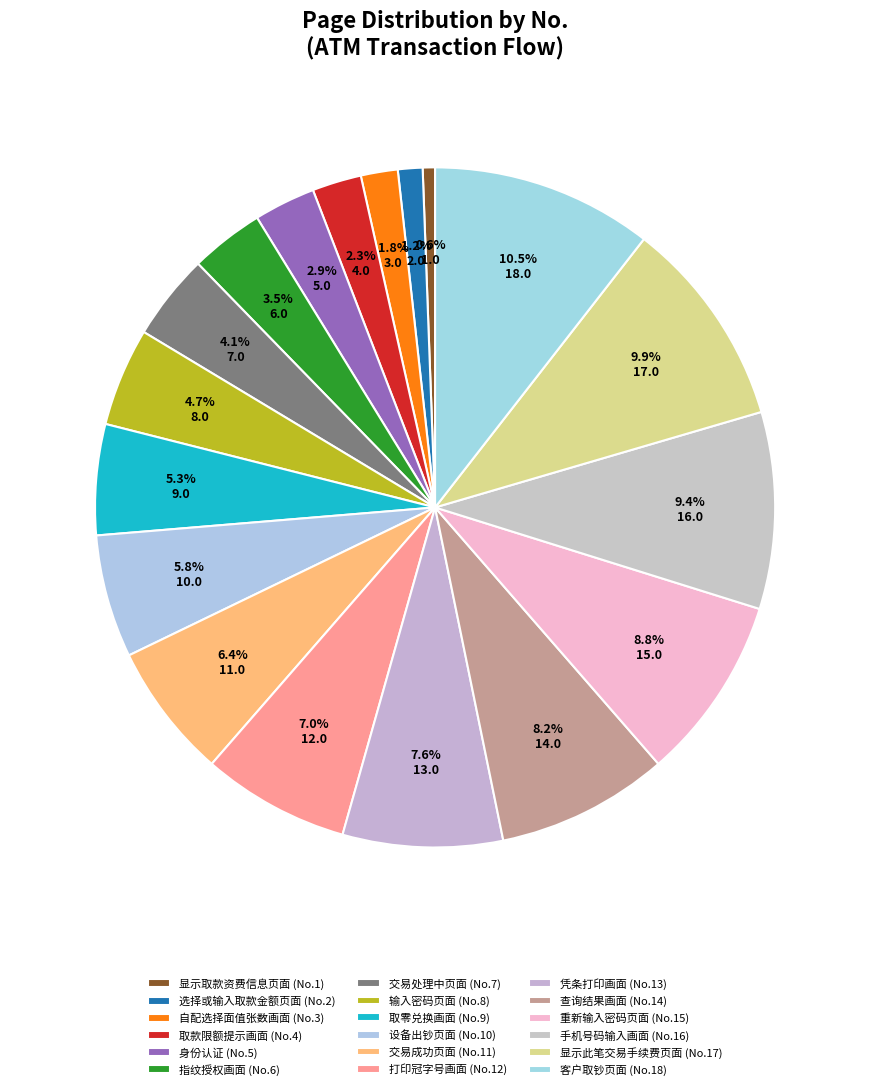

How many segments does this pie chart have?

18